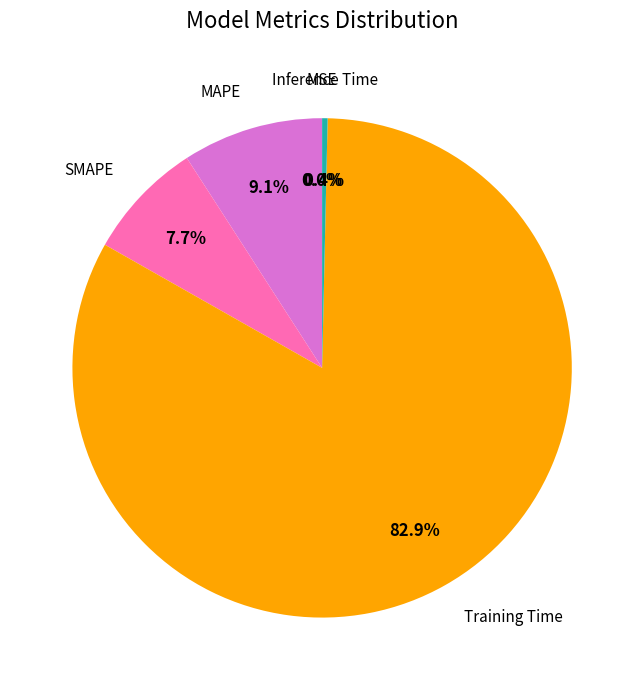

To the nearest percent, what is the combined percentage of SMAPE and Training Time?

91%